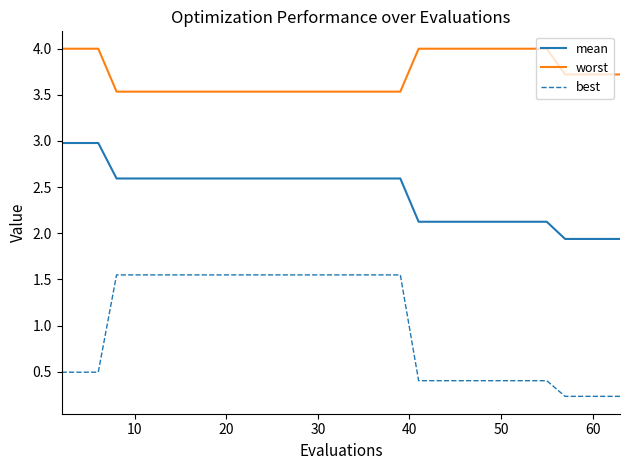

True or false: worst and mean cross at least once.

False